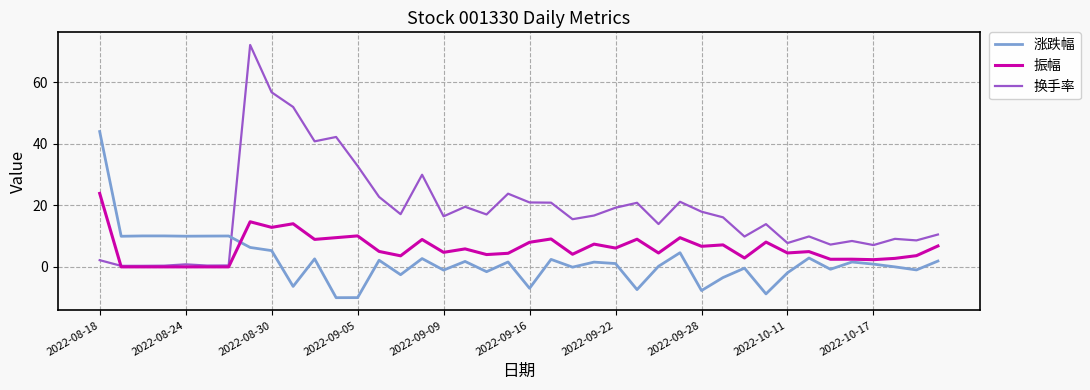

After their last crossing, which series has the higher values: 涨跌幅 or 振幅?

振幅